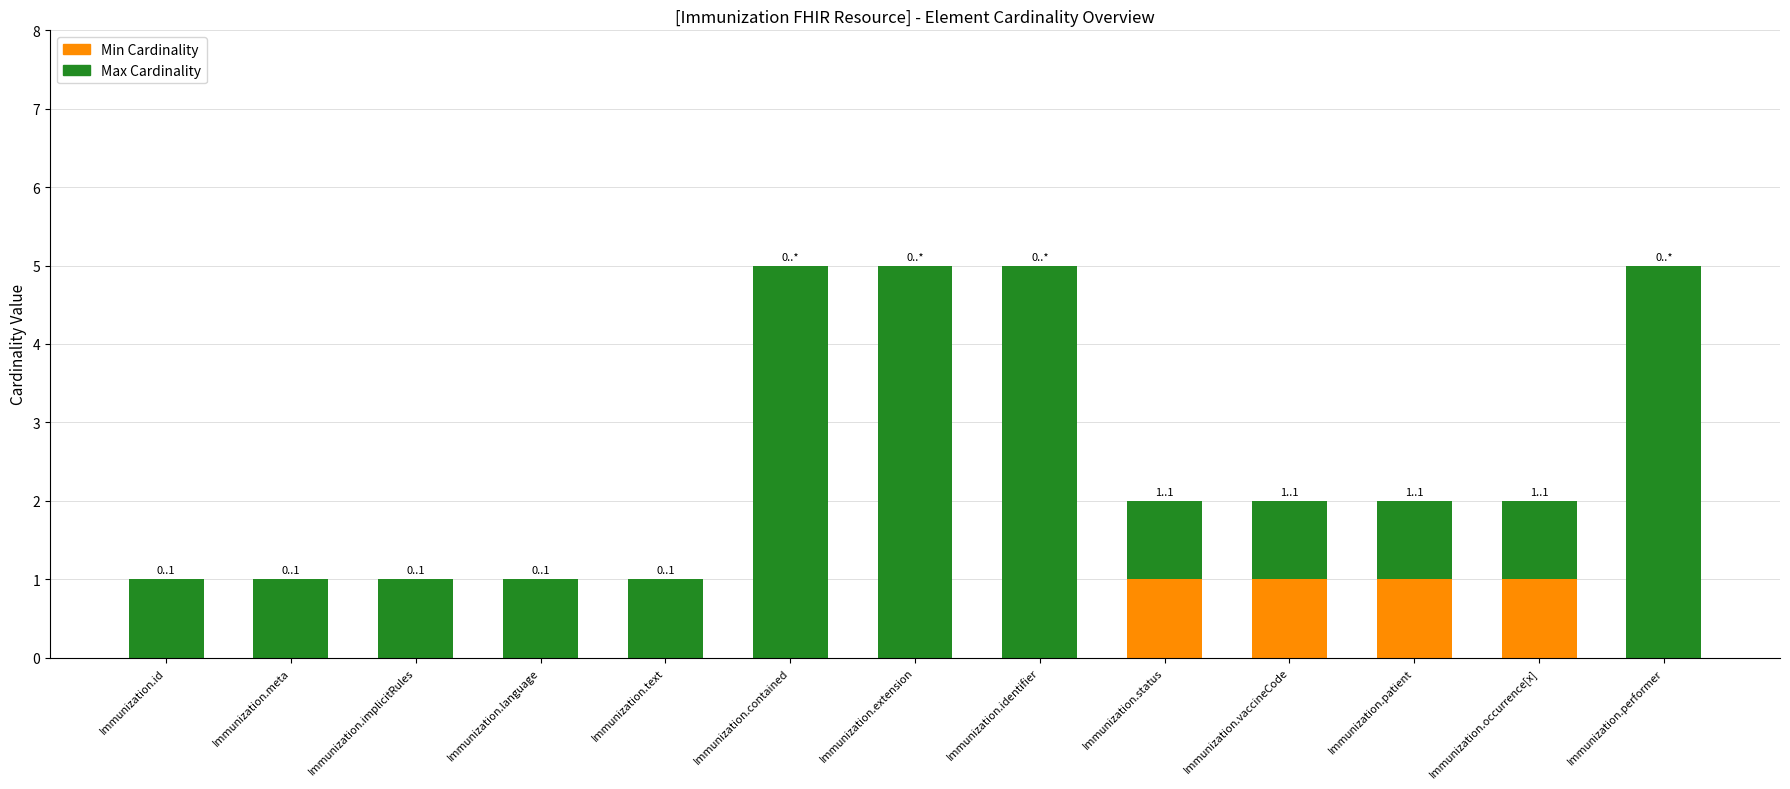

Reading left to right, what are the values for Min Cardinality?

Immunization.id=0	Immunization.meta=0	Immunization.implicitRules=0	Immunization.language=0	Immunization.text=0	Immunization.contained=0	Immunization.extension=0	Immunization.identifier=0	Immunization.status=1	Immunization.vaccineCode=1	Immunization.patient=1	Immunization.occurrence[x]=1	Immunization.performer=0